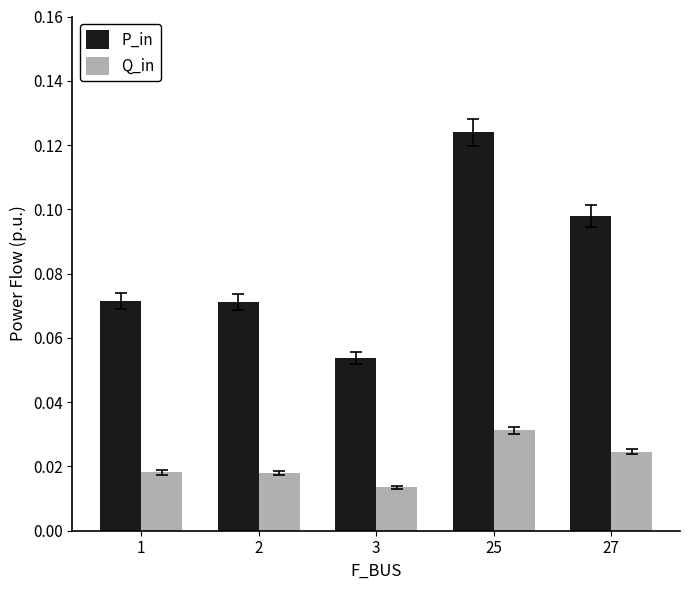

At which category is the sum across all series the highest?

25